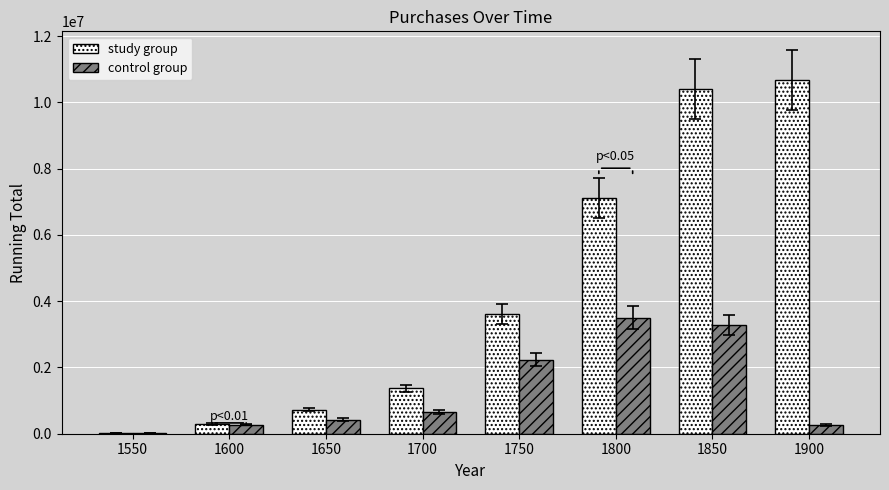

At which category is the sum across all series the highest?

1850